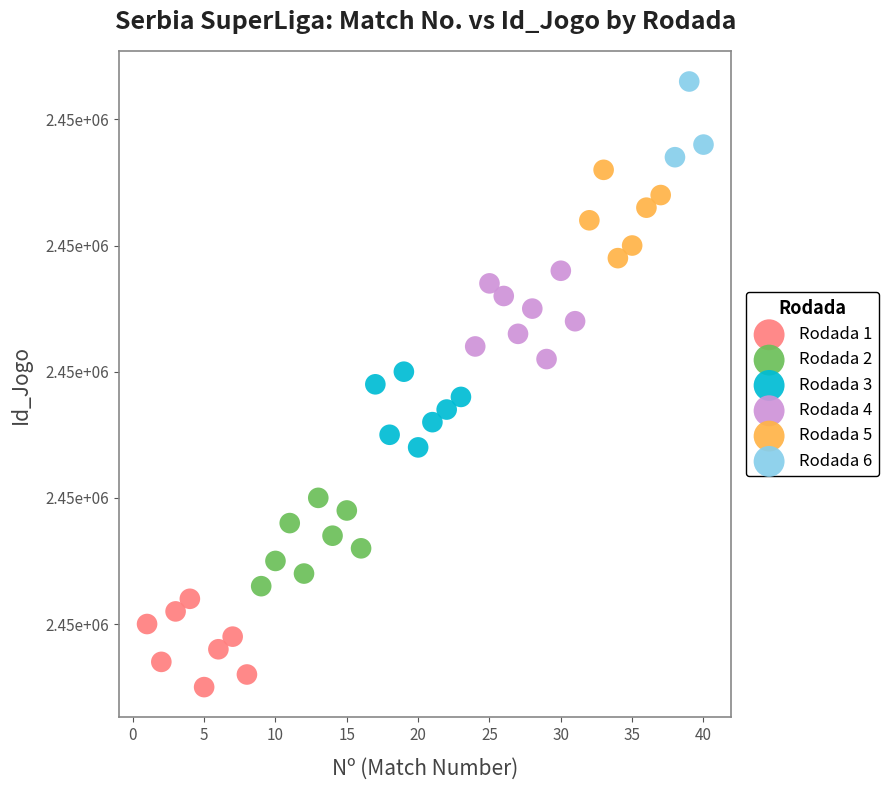

What are all the series names shown in the legend?

Rodada 1, Rodada 2, Rodada 3, Rodada 4, Rodada 5, Rodada 6